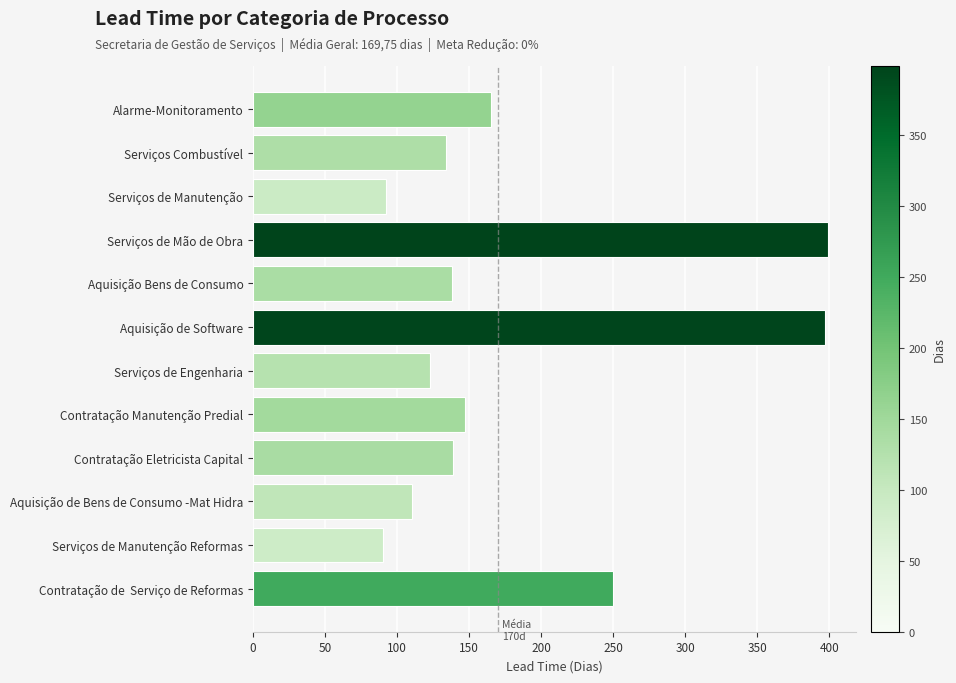

What is the label of the 8th bar from the bottom?

Aquisição Bens de Consumo